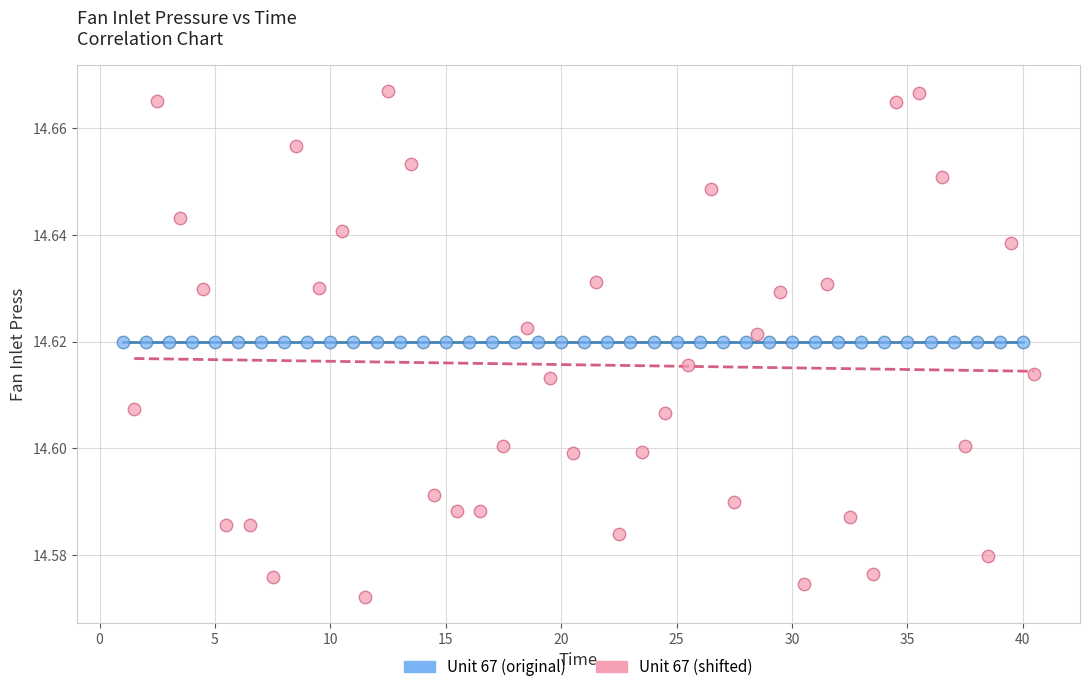

Which series reaches the minimum Y coordinate?

Unit 67 (shifted)